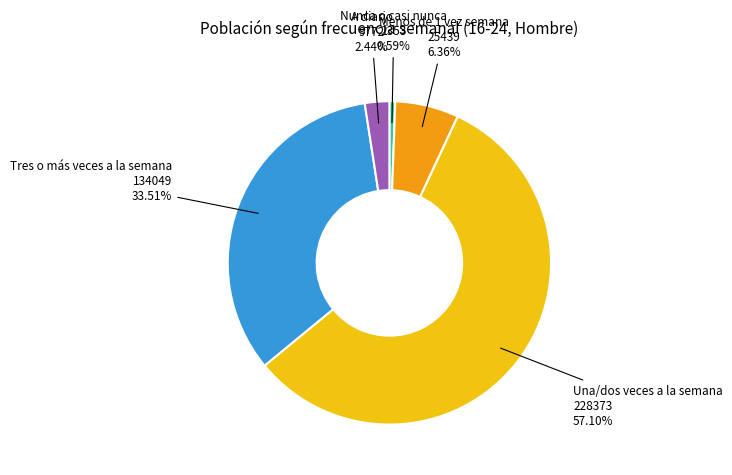

Is A diario the majority of the pie?

No